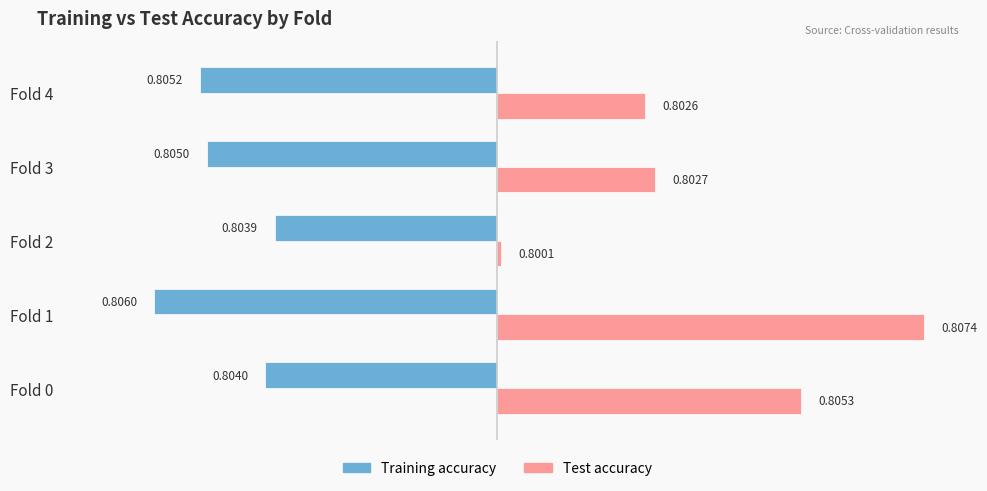

What are all the series names shown in the legend?

Training accuracy, Test accuracy